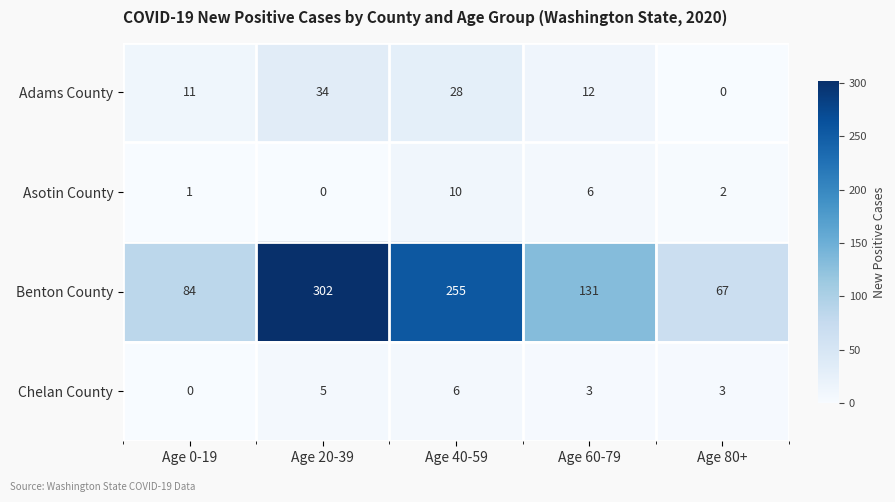

Rank the series at Age 0-19 from highest to lowest value.

Benton County, Adams County, Asotin County, Chelan County